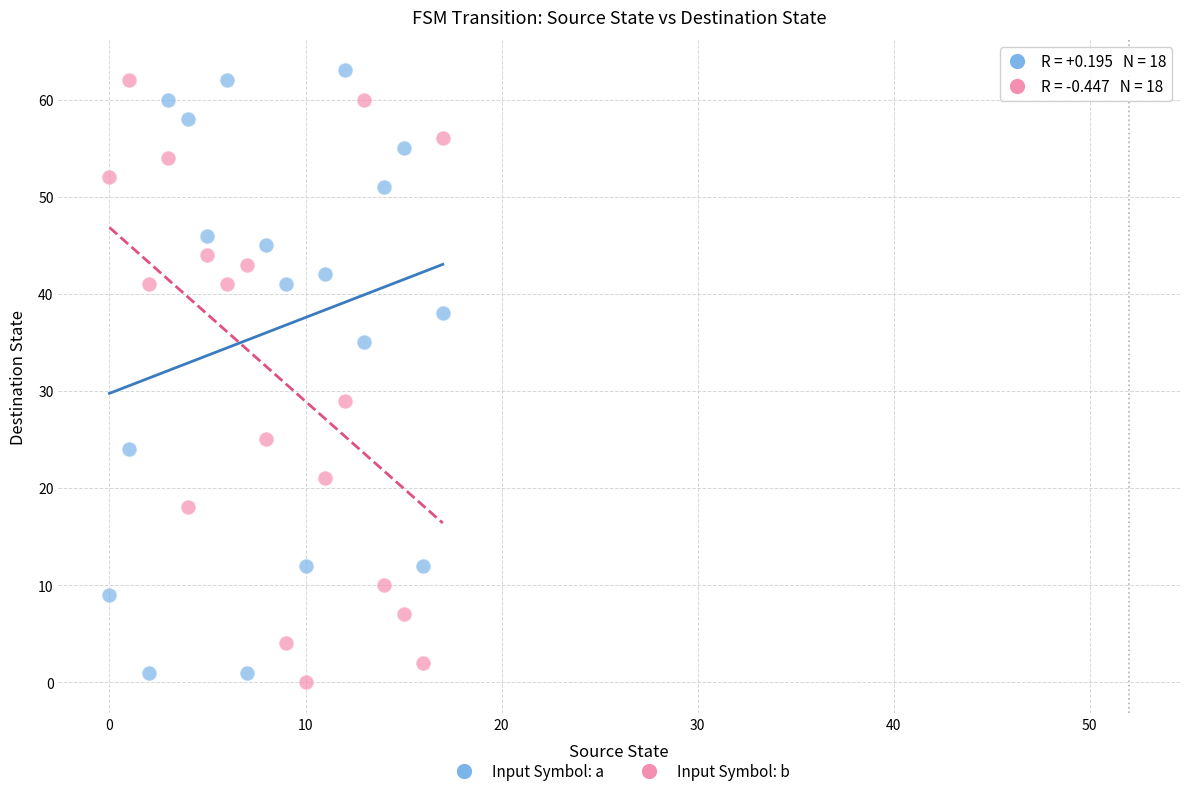

In the Input Symbol: b series, what Y value is closest to 31?

29